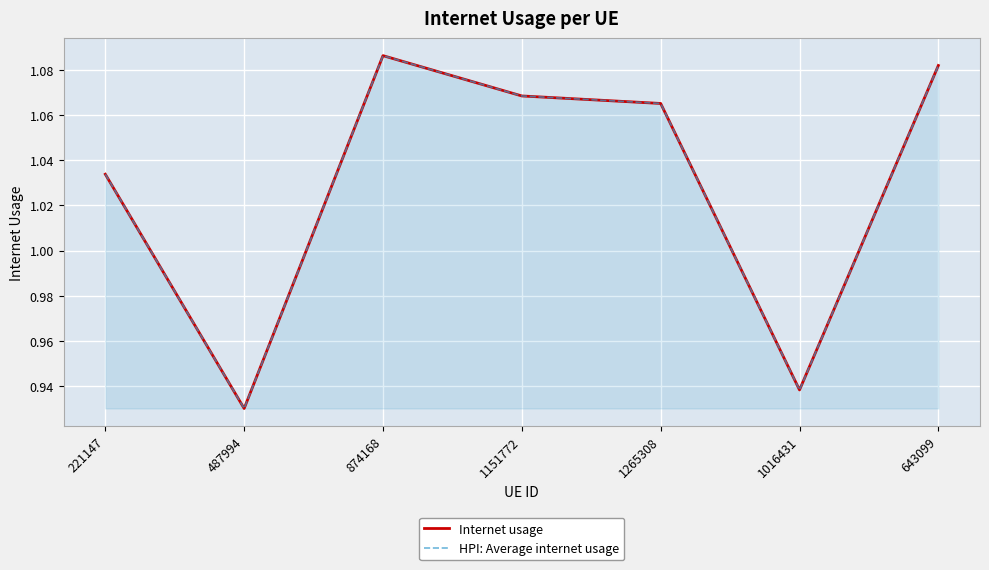

Which series has the widest spread of values?

Internet usage